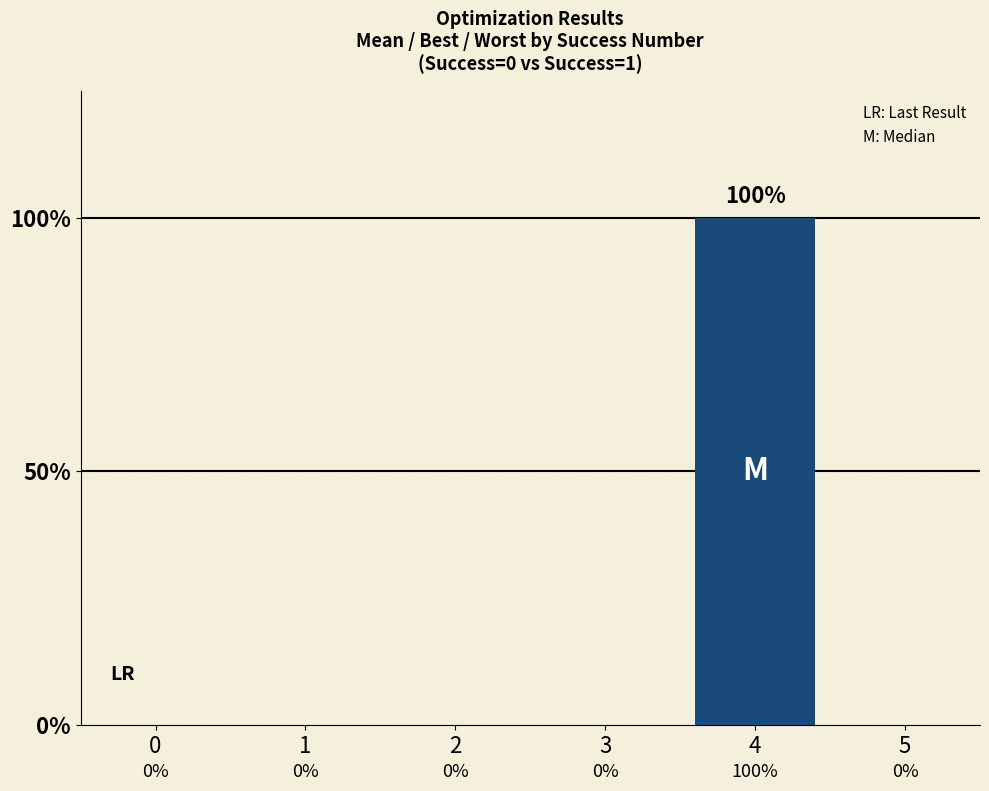

Reading left to right, list all the values displayed in this chart.

0	0	0	0	1	0